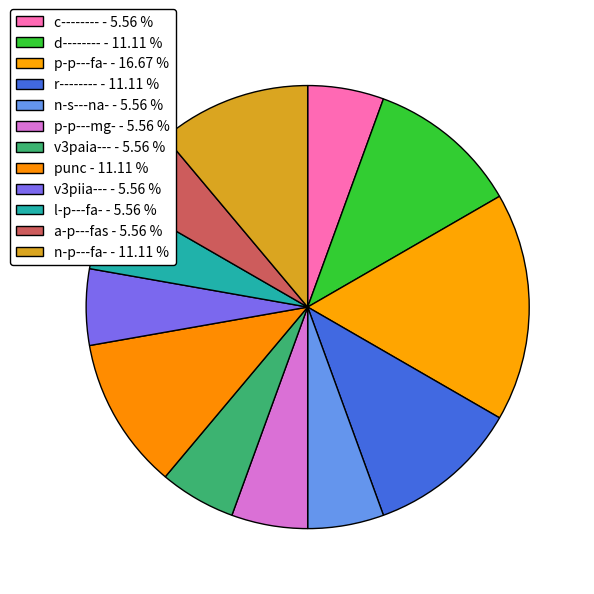

Is there a majority slice in this chart?

No